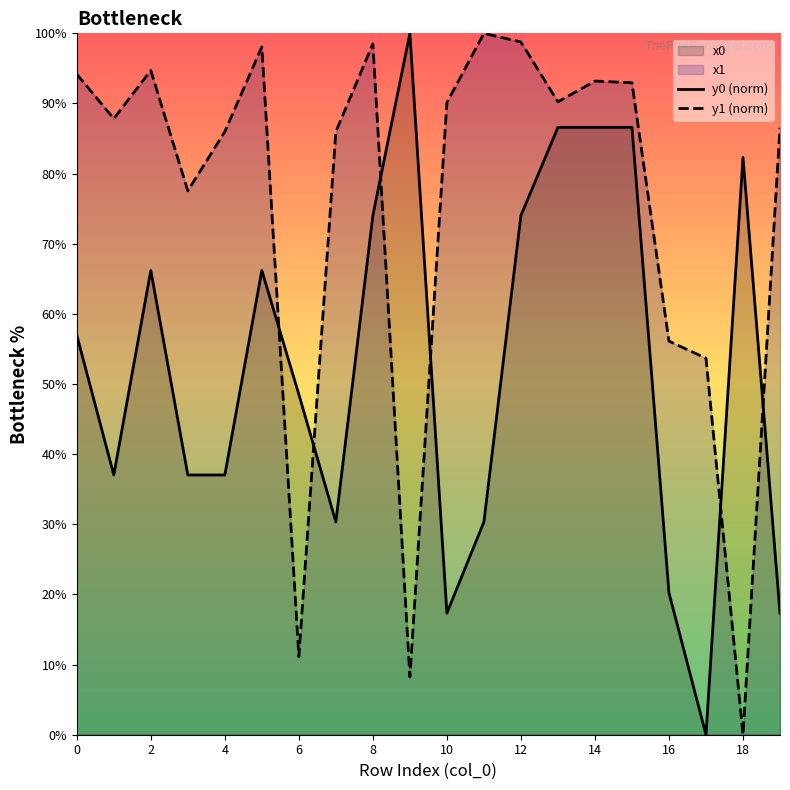

What is the difference between the maximum and minimum values in the y0 (norm) series?

100.0